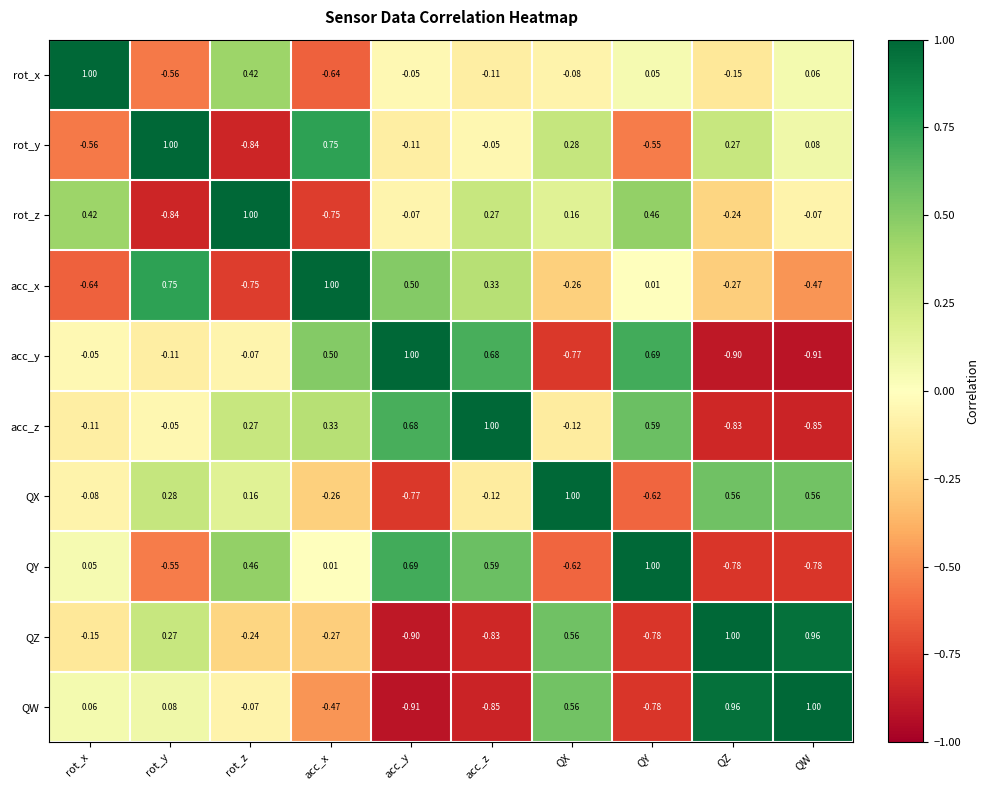

Count the number of categories in the chart.

10